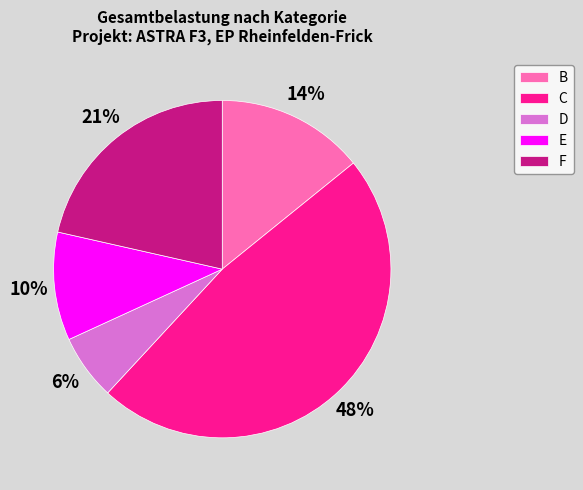

Combined, do D and E account for over 50%?

No